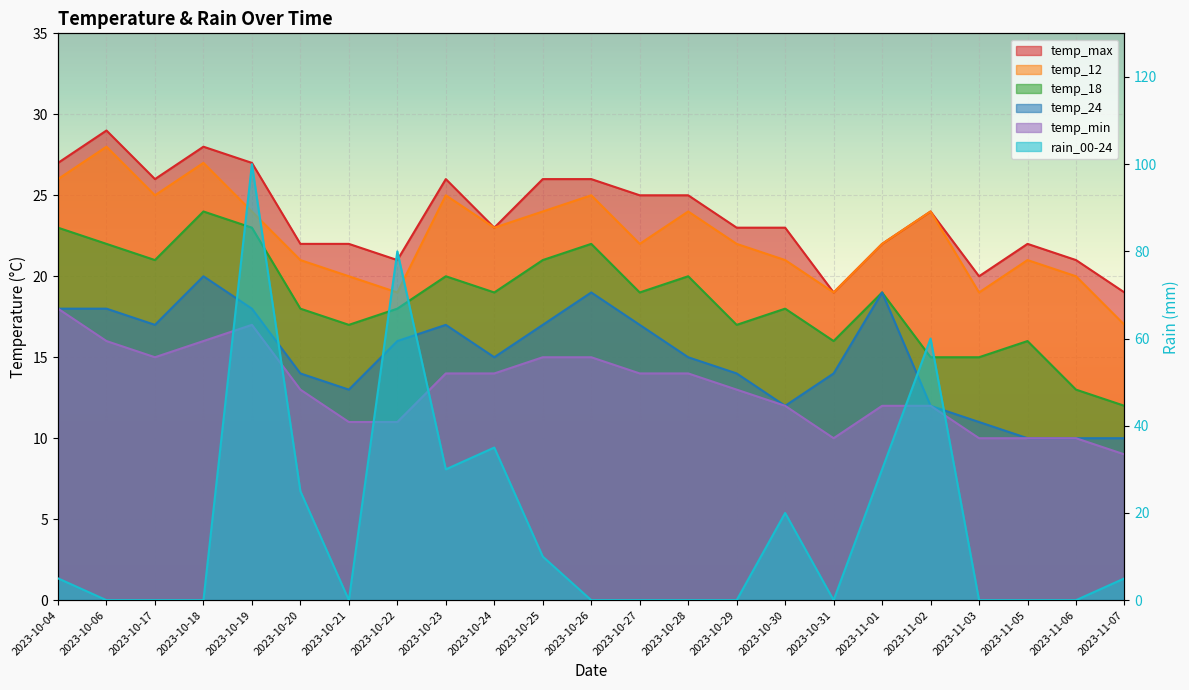

True or false: temp_18 and temp_min intersect in this chart.

False